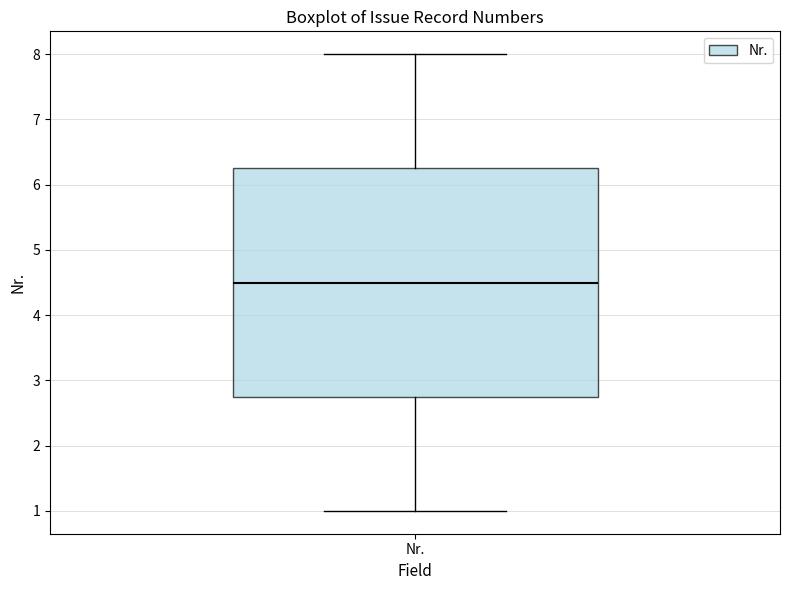

Transcribe this box plot: give where the median line is, the range the box spans, and where the two whiskers end, as read against the y-axis. The values are not printed on the chart, so give them approximately, as read against the axis.

median 4.5, box 2.8 to 6.3, whiskers 1.0 to 8.0